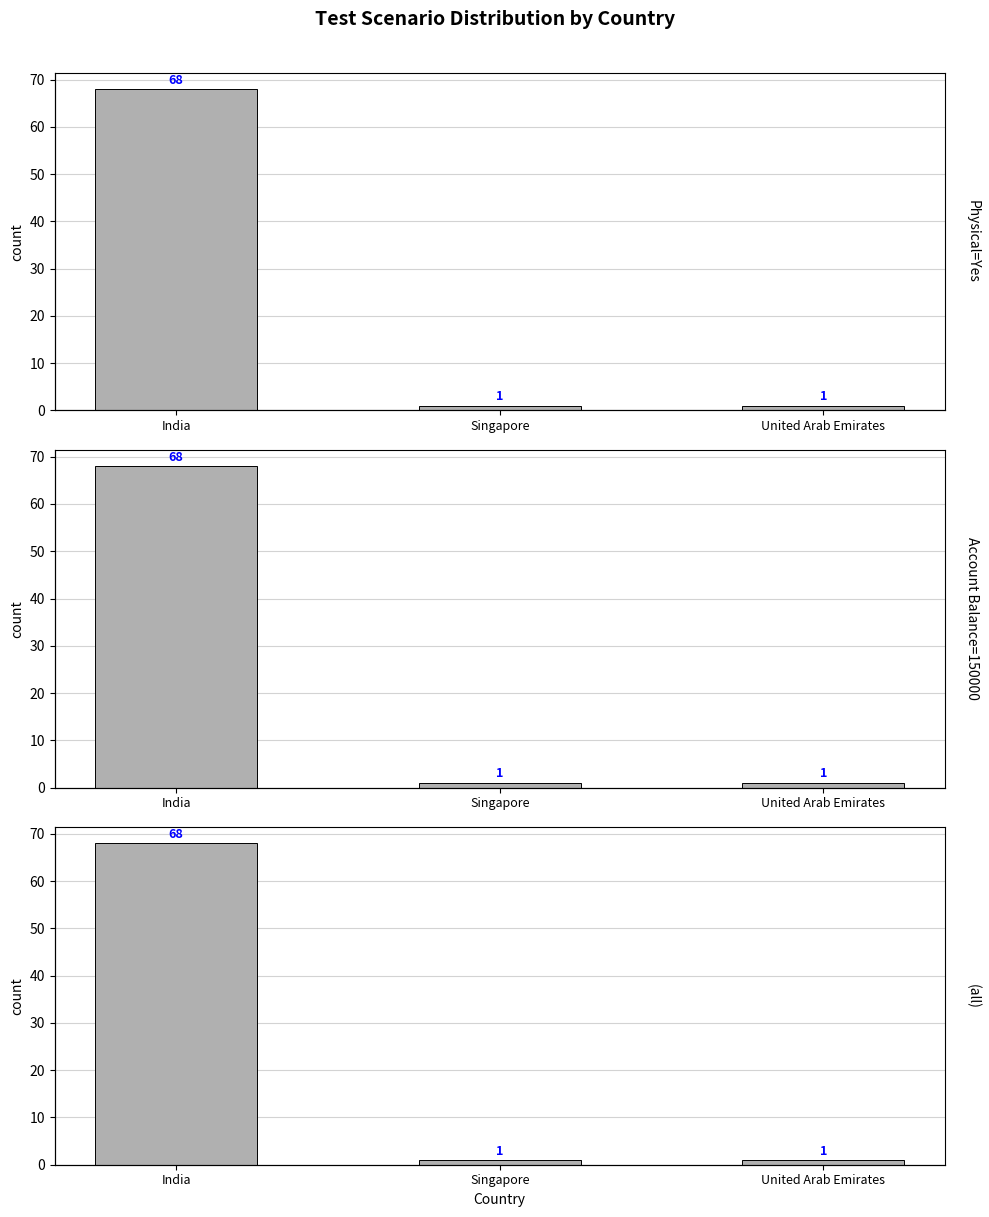

Reading left to right, transcribe all the data shown in this chart.

Physical=Yes: India=68	Singapore=1	United Arab Emirates=1
Account Balance=150000: India=68	Singapore=1	United Arab Emirates=1
(all): India=68	Singapore=1	United Arab Emirates=1